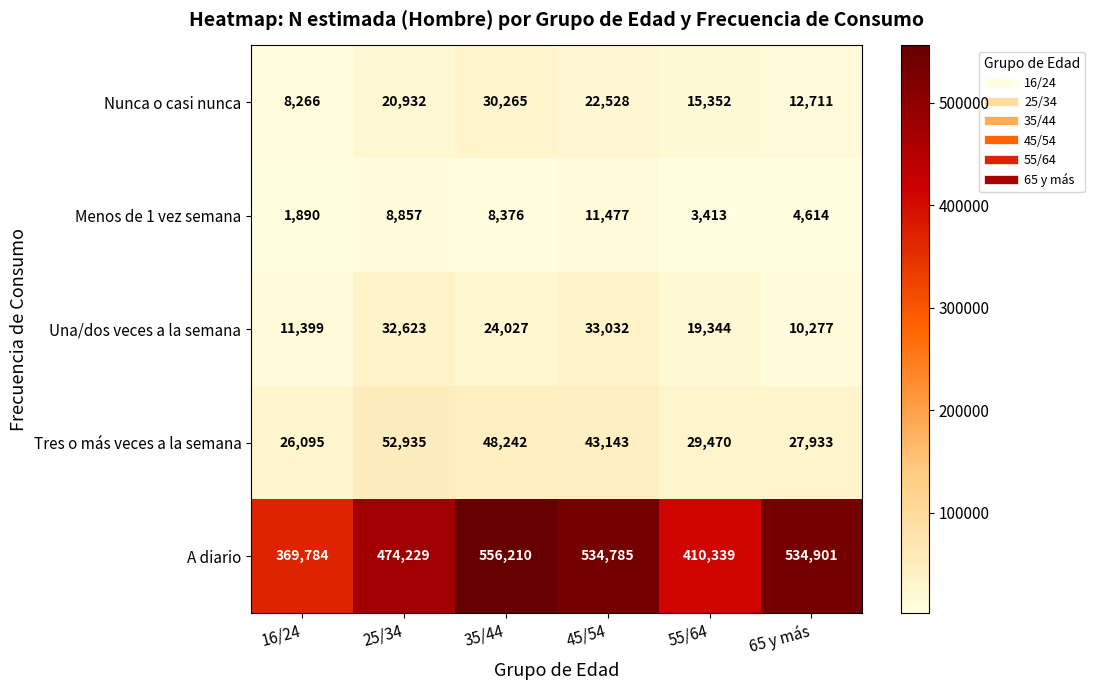

Which category has the lowest value across all series?

16/24